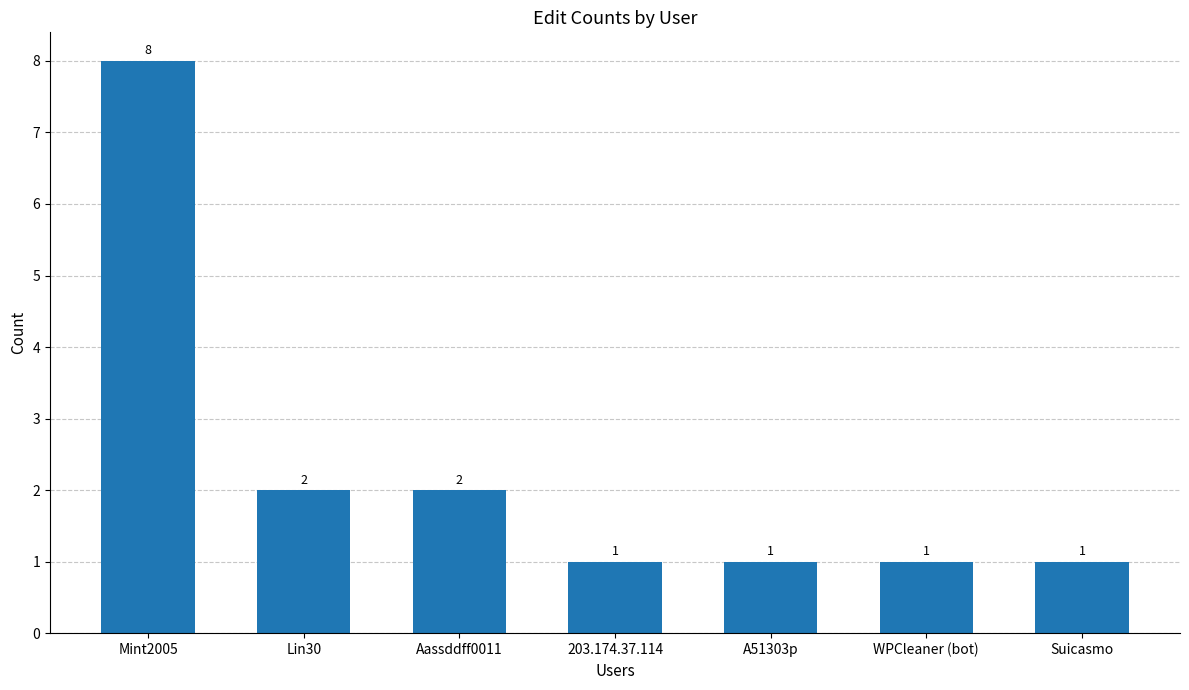

What position from the left is Lin30?

2